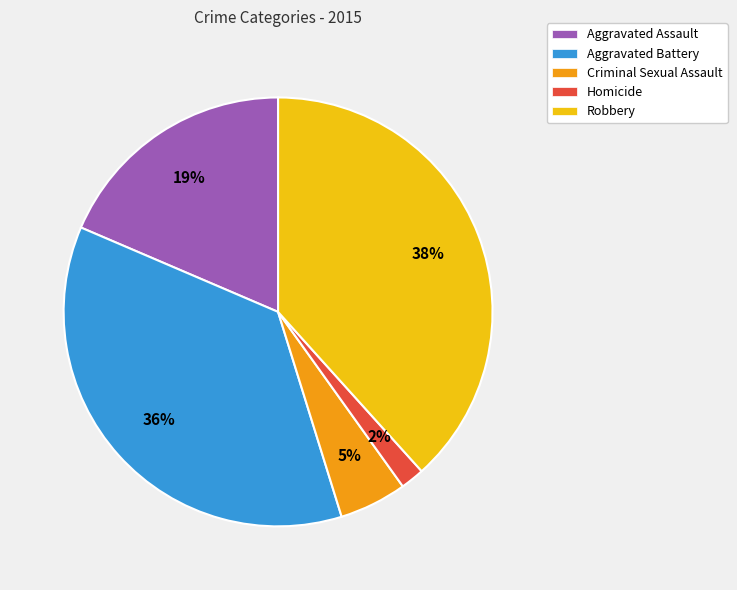

Is it true that Homicide is 12% of the pie?

False